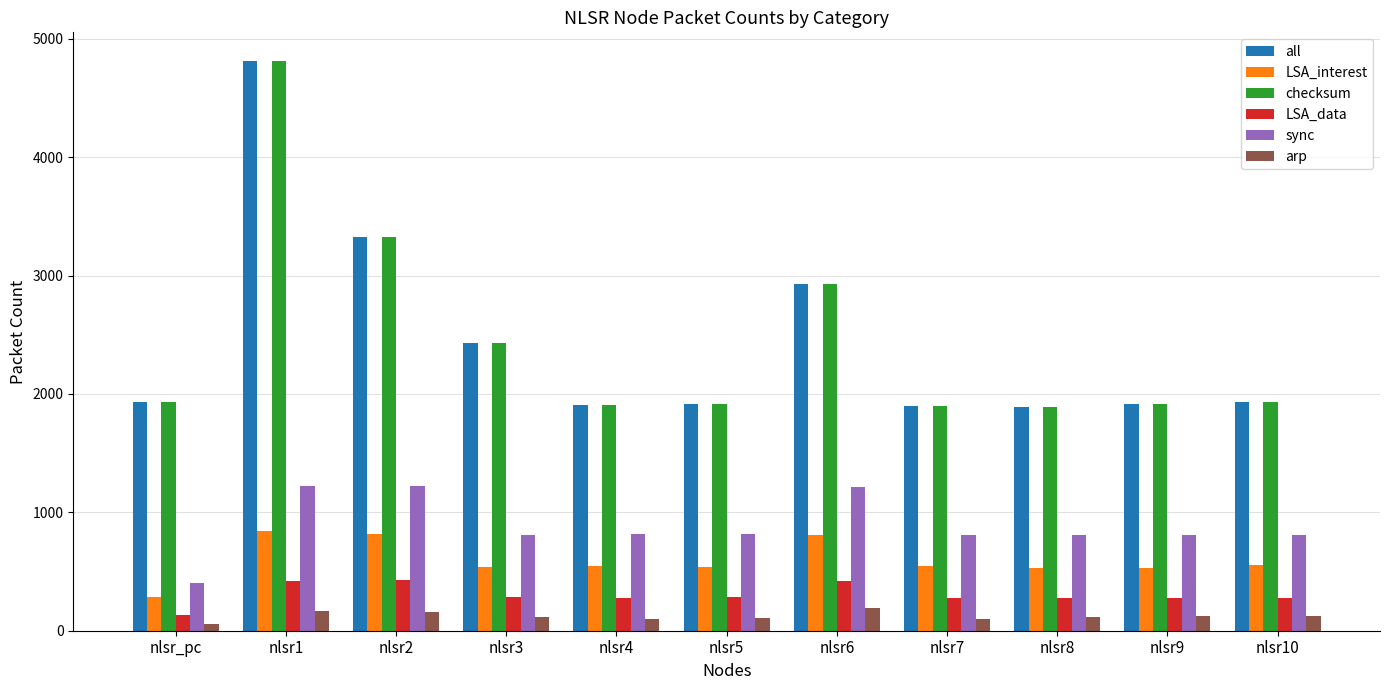

At how many categories does at least one series exceed 1448?

11